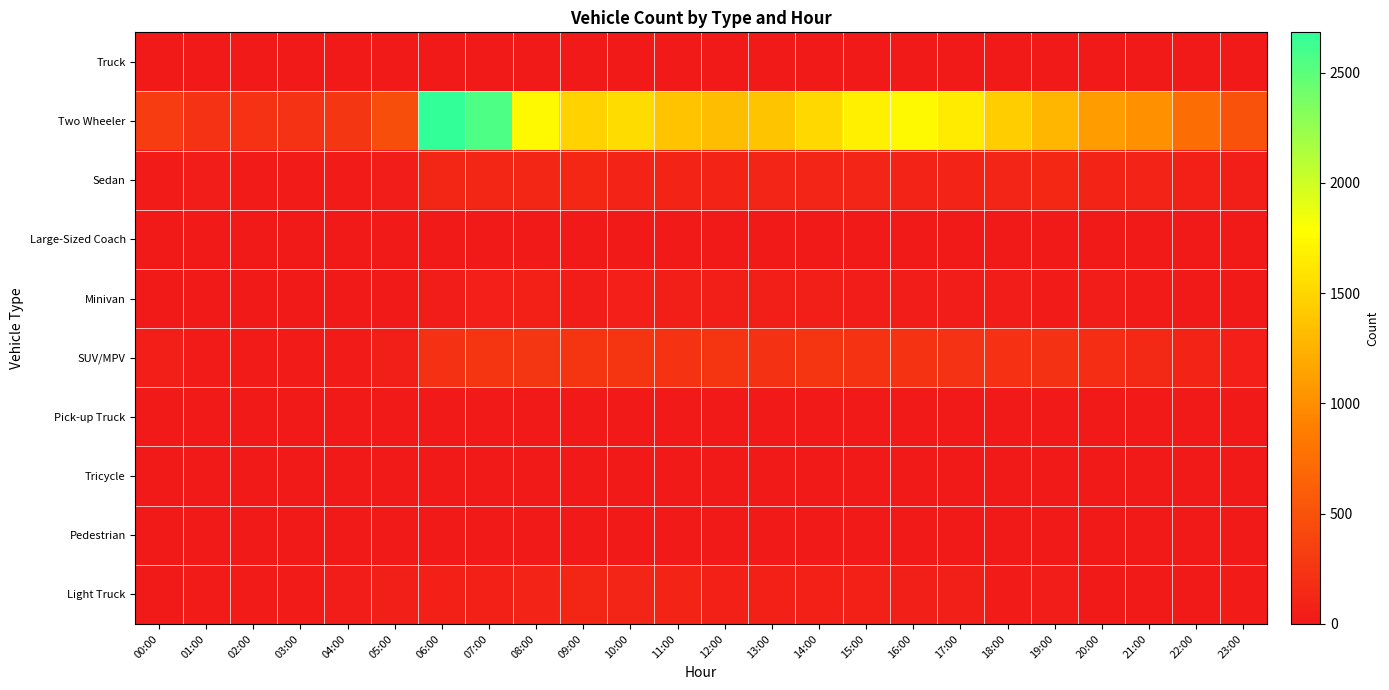

Reading right to left, what are all the values shown in this chart?

Truck: 23:00=3	22:00=1	21:00=1	20:00=1	19:00=2	18:00=3	17:00=3	16:00=6	15:00=4	14:00=2	13:00=1	12:00=2	11:00=5	10:00=7	09:00=7	08:00=4	07:00=2	06:00=4	05:00=4	04:00=4	03:00=0	02:00=2	01:00=2	00:00=1
Two Wheeler: 23:00=511	22:00=750	21:00=1008	20:00=1107	19:00=1282	18:00=1438	17:00=1648	16:00=1746	15:00=1685	14:00=1513	13:00=1378	12:00=1323	11:00=1369	10:00=1551	09:00=1477	08:00=1741	07:00=2564	06:00=2683	05:00=462	04:00=254	03:00=225	02:00=222	01:00=229	00:00=309
Sedan: 23:00=47	22:00=63	21:00=84	20:00=99	19:00=126	18:00=109	17:00=94	16:00=87	15:00=111	14:00=111	13:00=108	12:00=101	11:00=100	10:00=89	09:00=136	08:00=120	07:00=120	06:00=123	05:00=39	04:00=23	03:00=25	02:00=24	01:00=37	00:00=31
Large-Sized Coach: 23:00=2	22:00=5	21:00=10	20:00=17	19:00=15	18:00=9	17:00=12	16:00=1	15:00=10	14:00=5	13:00=3	12:00=5	11:00=7	10:00=1	09:00=5	08:00=6	07:00=8	06:00=6	05:00=9	04:00=3	03:00=9	02:00=8	01:00=10	00:00=3
Minivan: 23:00=8	22:00=17	21:00=26	20:00=32	19:00=28	18:00=32	17:00=33	16:00=40	15:00=40	14:00=47	13:00=51	12:00=44	11:00=45	10:00=57	09:00=41	08:00=64	07:00=56	06:00=40	05:00=19	04:00=7	03:00=6	02:00=13	01:00=20	00:00=11
SUV/MPV: 23:00=59	22:00=96	21:00=138	20:00=179	19:00=217	18:00=206	17:00=230	16:00=233	15:00=240	14:00=243	13:00=213	12:00=248	11:00=241	10:00=247	09:00=246	08:00=257	07:00=250	06:00=212	05:00=48	04:00=23	03:00=23	02:00=22	01:00=26	00:00=49
Pick-up Truck: 23:00=0	22:00=1	21:00=1	20:00=8	19:00=1	18:00=2	17:00=11	16:00=6	15:00=7	14:00=12	13:00=4	12:00=11	11:00=9	10:00=12	09:00=9	08:00=10	07:00=11	06:00=13	05:00=3	04:00=2	03:00=0	02:00=2	01:00=2	00:00=1
Tricycle: 23:00=2	22:00=2	21:00=2	20:00=4	19:00=0	18:00=2	17:00=5	16:00=7	15:00=13	14:00=11	13:00=15	12:00=9	11:00=10	10:00=11	09:00=8	08:00=4	07:00=4	06:00=6	05:00=3	04:00=10	03:00=3	02:00=1	01:00=1	00:00=1
Pedestrian: 23:00=0	22:00=0	21:00=0	20:00=3	19:00=5	18:00=2	17:00=6	16:00=3	15:00=10	14:00=3	13:00=0	12:00=5	11:00=7	10:00=8	09:00=5	08:00=4	07:00=6	06:00=7	05:00=1	04:00=4	03:00=1	02:00=0	01:00=0	00:00=0
Light Truck: 23:00=21	22:00=20	21:00=17	20:00=20	19:00=32	18:00=28	17:00=45	16:00=42	15:00=70	14:00=66	13:00=66	12:00=71	11:00=98	10:00=110	09:00=117	08:00=94	07:00=70	06:00=64	05:00=43	04:00=36	03:00=24	02:00=31	01:00=27	00:00=20